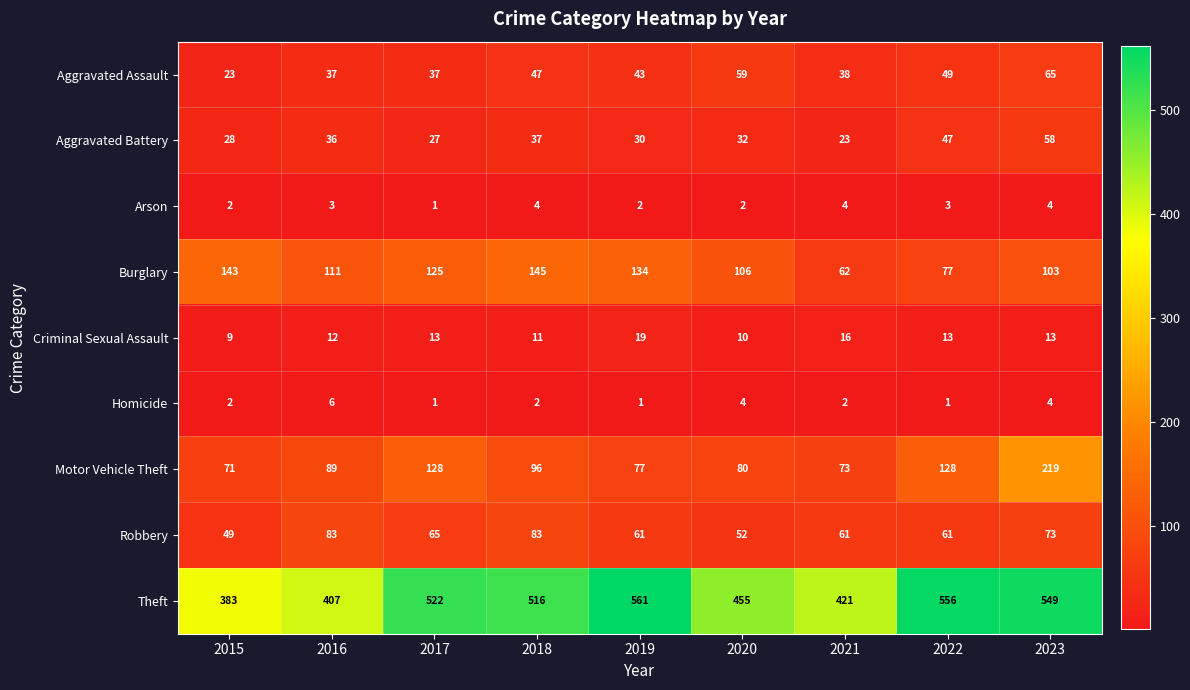

At how many categories does at least one series exceed 168?

9